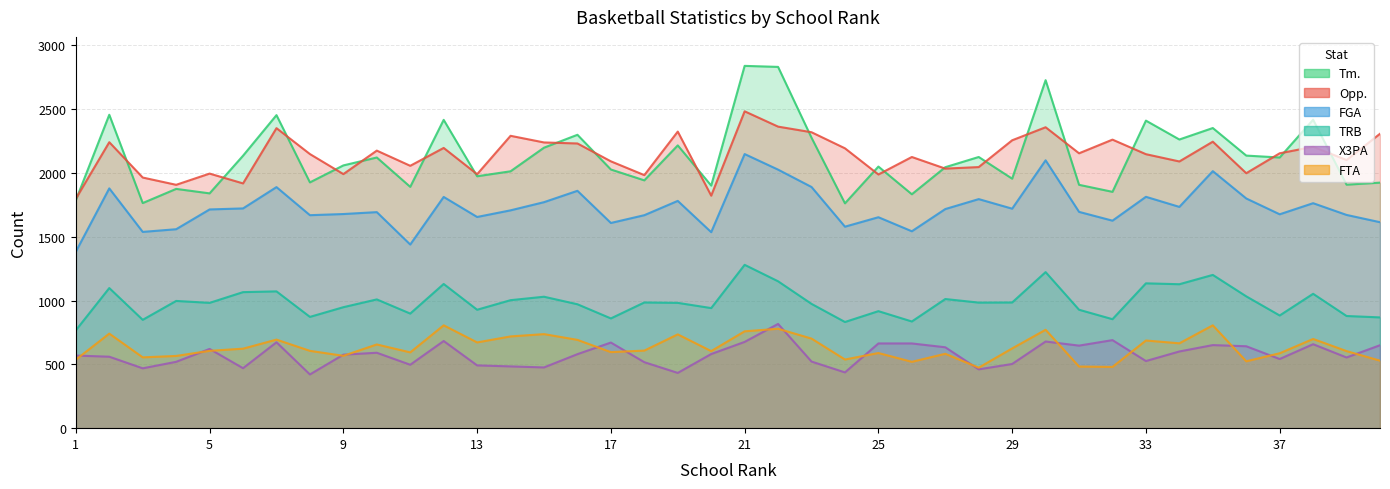

What is the total value across all series at 7?

9132